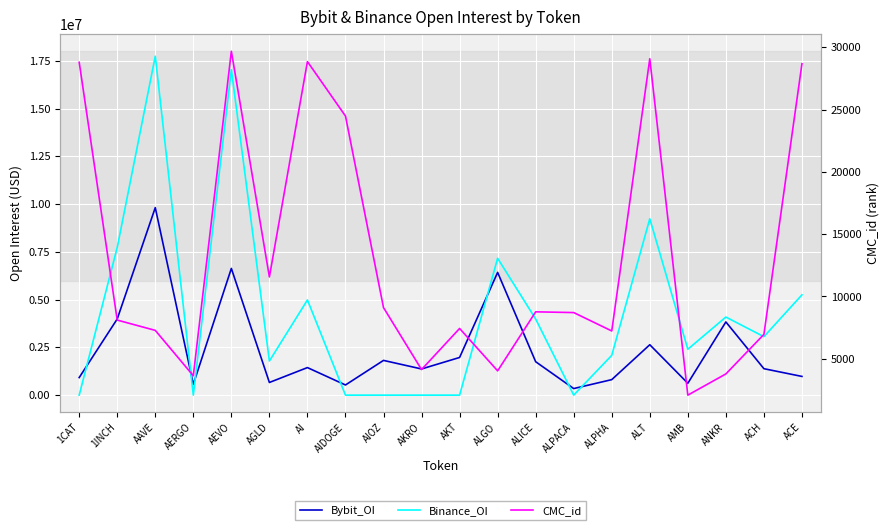

What is the value of the Binance_OI point at the 17th from the left?

2402064